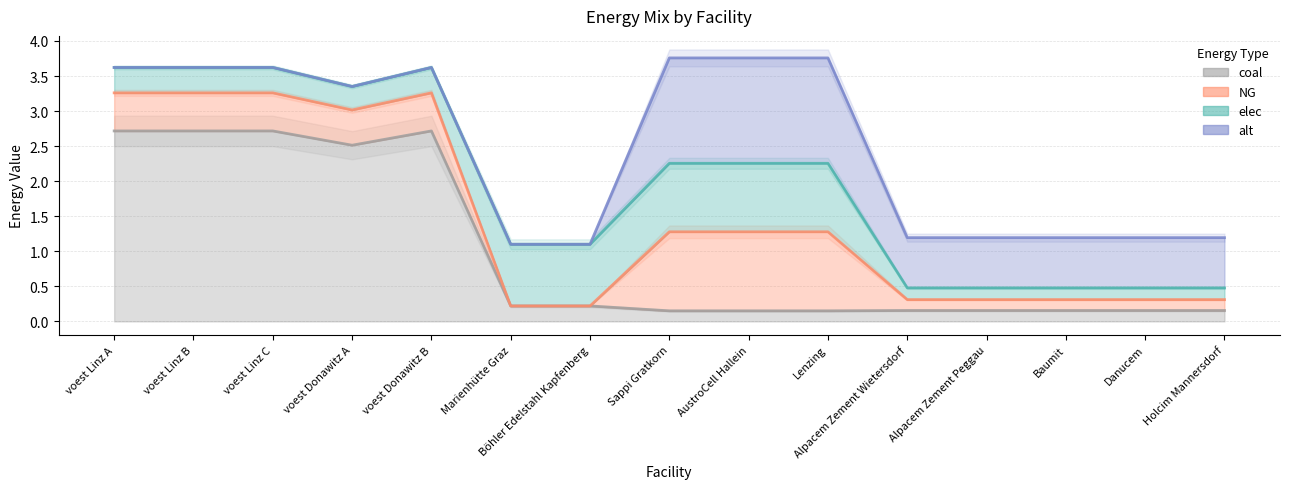

Is it true that elec equals 0.2 at Alpacem Zement Peggau?

True